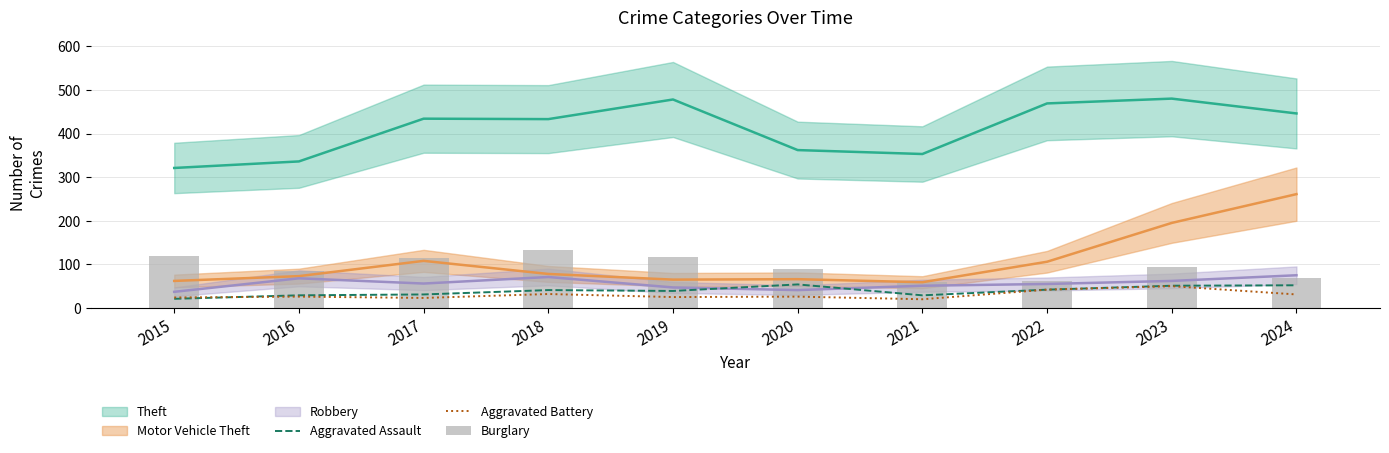

At which label does Burglary reach its peak?

2018